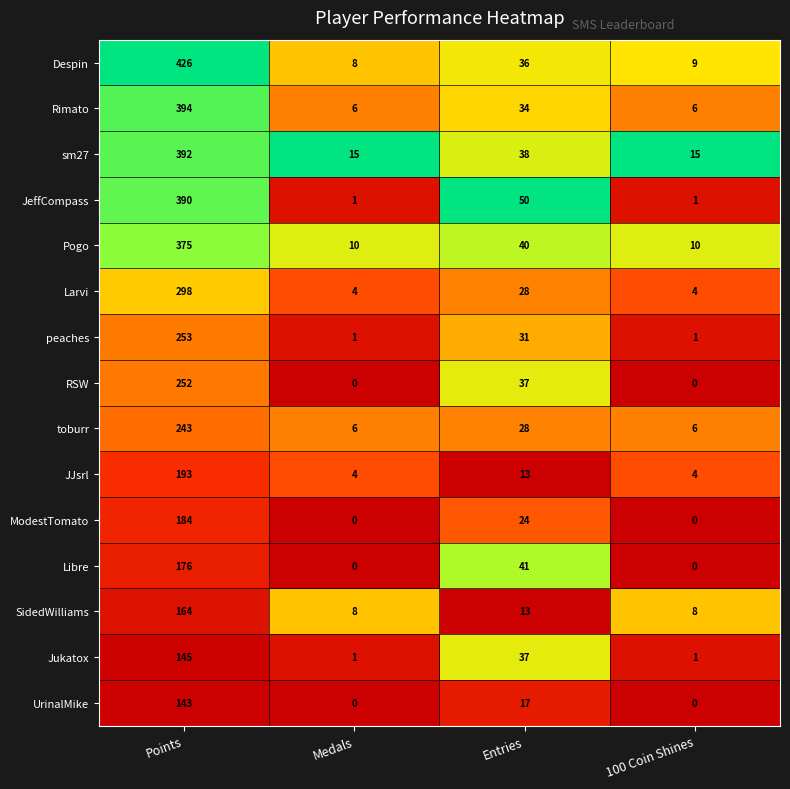

At how many categories does at least one series exceed 0?

4